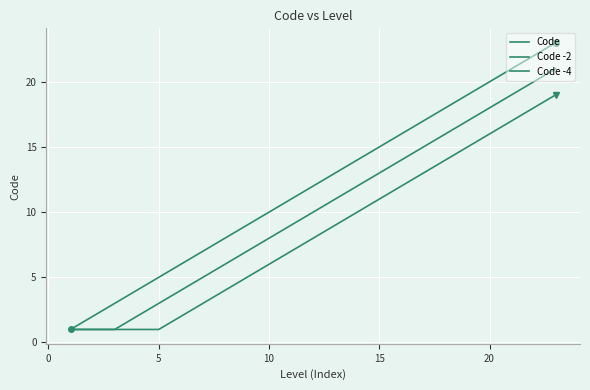

Is this an area chart (filled region under the line)?

No